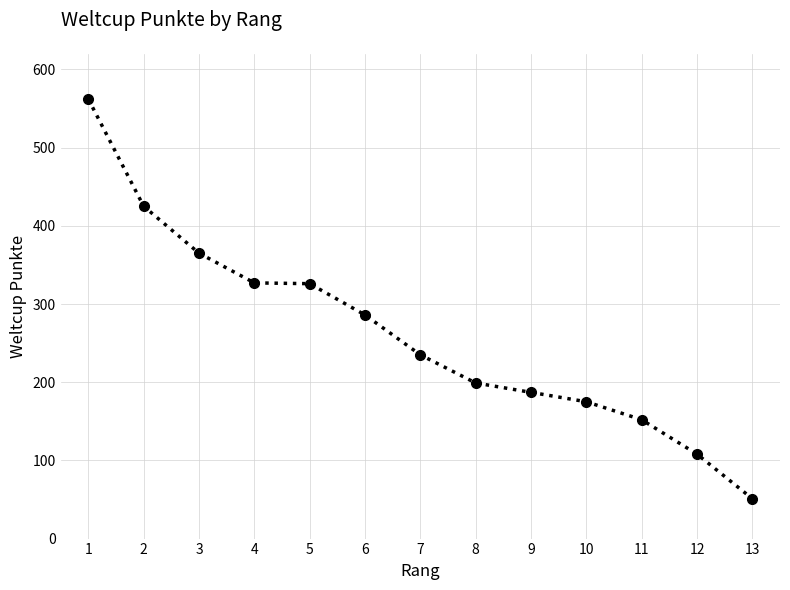

The chart shows a value of 51 at 13. True or false?

True